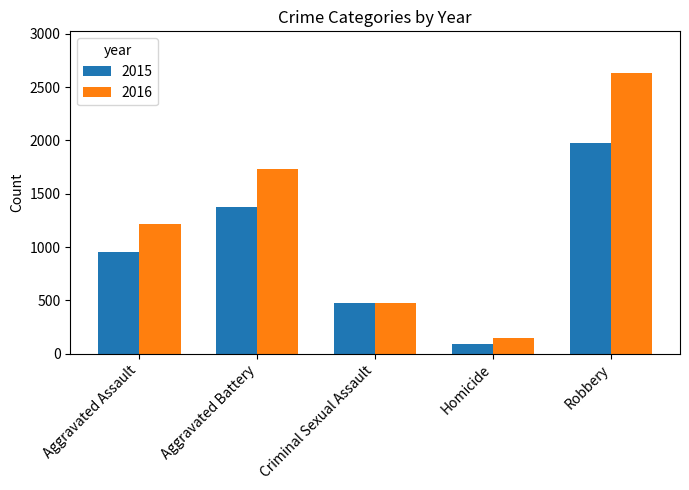

What is the label of the 5th bar from the right?

Aggravated Assault